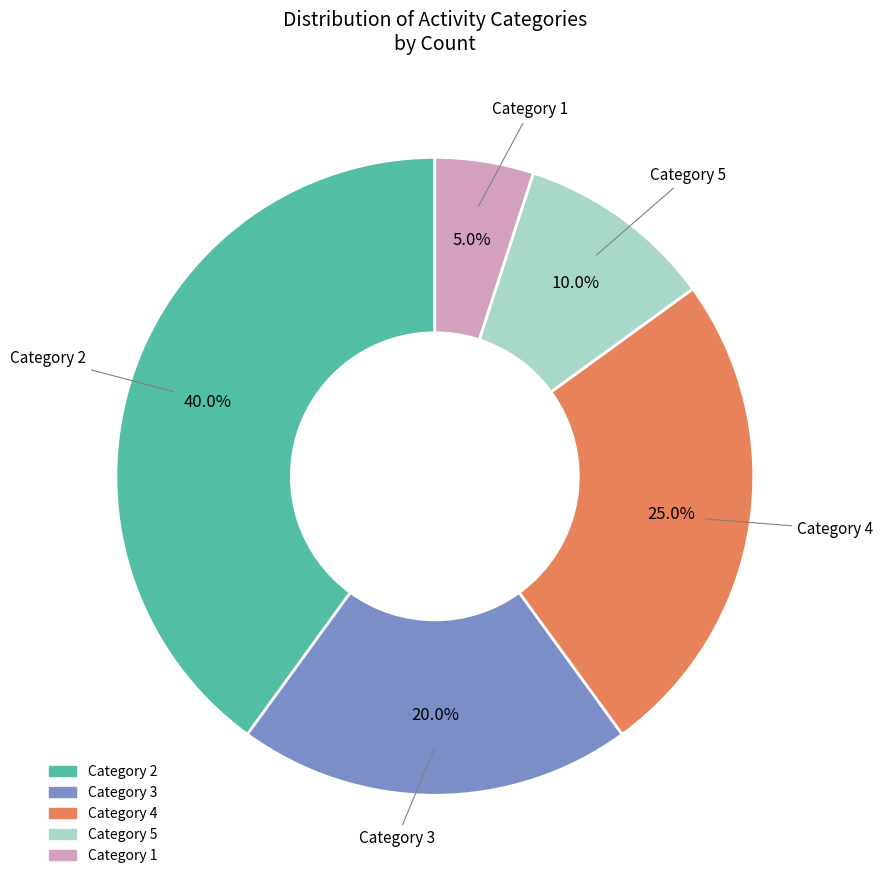

Count the number of slices in the pie.

5